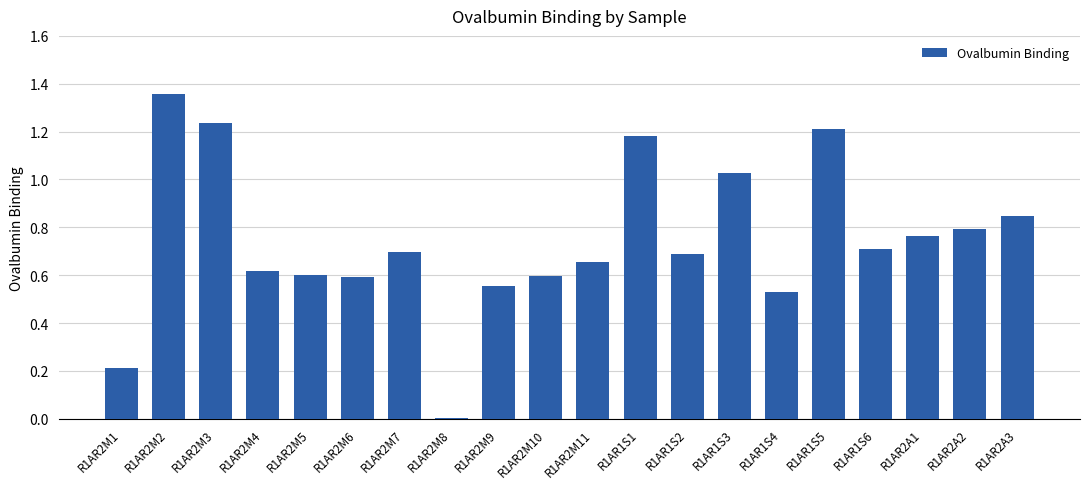

What is the sum of the values at R1AR1S5 and R1AR2M2?

2.6